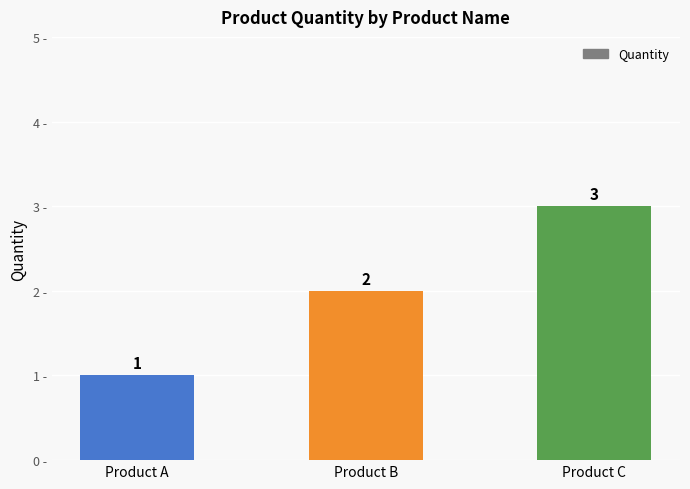

Which has a higher value, Product A or Product B?

Product B